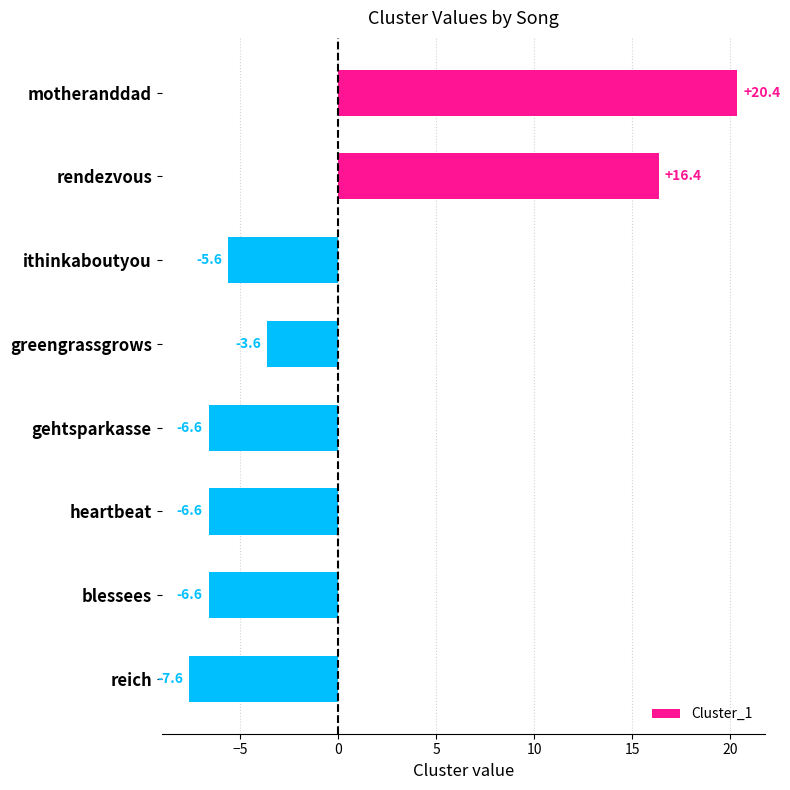

The chart shows a value of -6.6 at heartbeat. True or false?

True